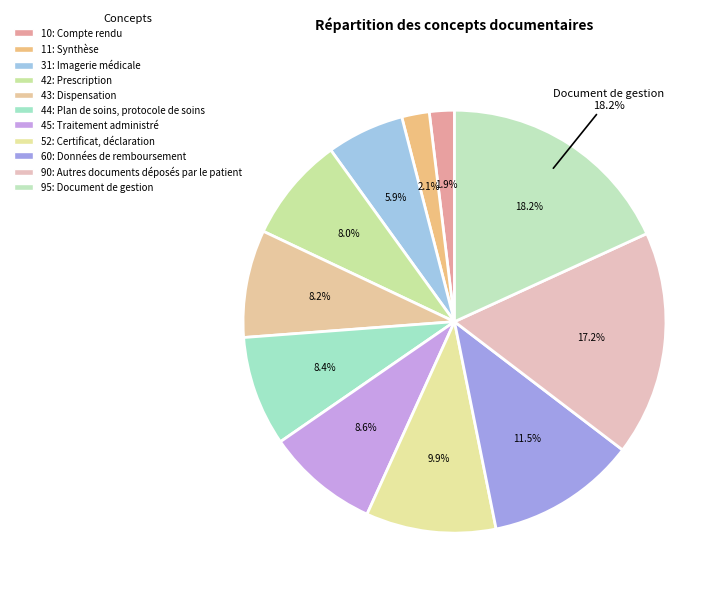

What portion of the pie excludes Imagerie médicale?

94.1%